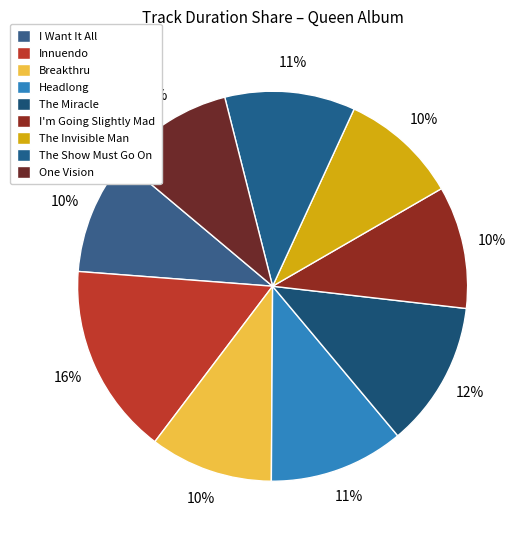

How many slices are in this pie chart?

9